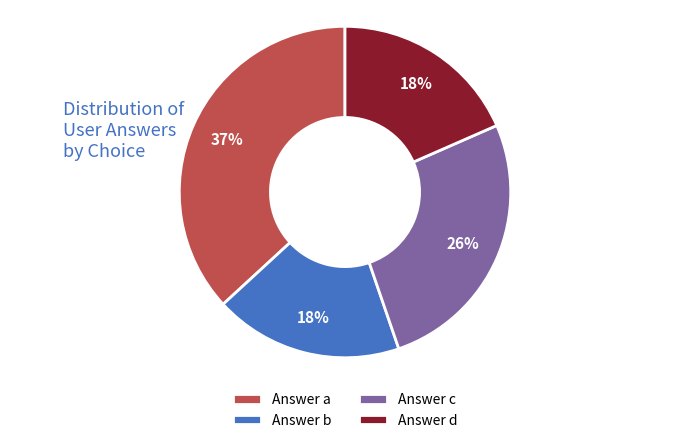

To the nearest percent, what portion does Answer c represent?

26%